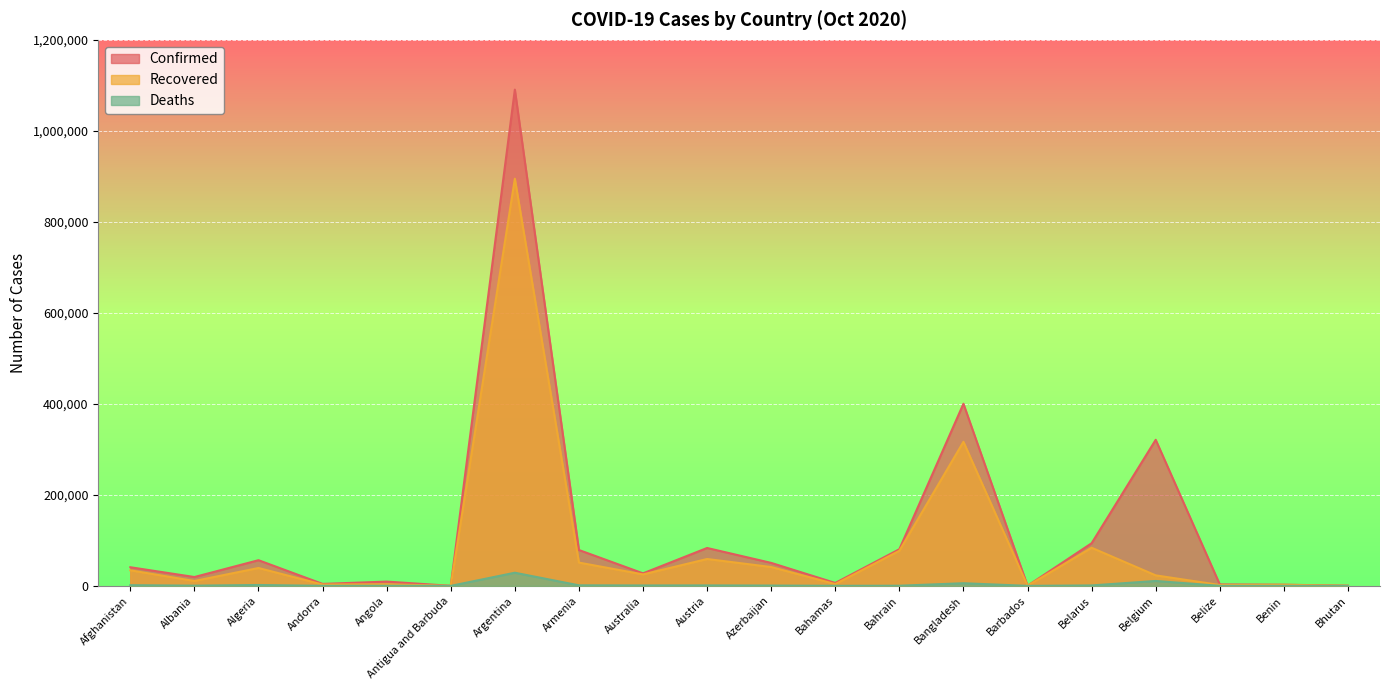

Is the value of Confirmed at Bahrain greater than the value of Deaths at Belize?

Yes